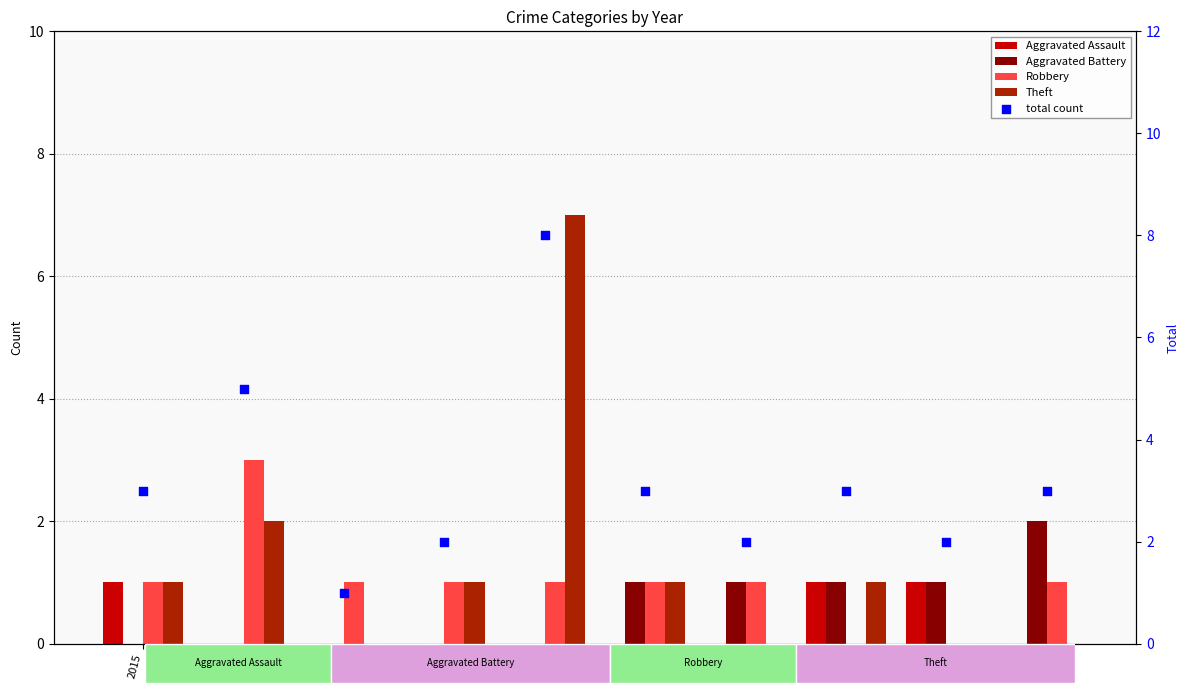

Which series contains the lowest Y value?

Aggravated Assault